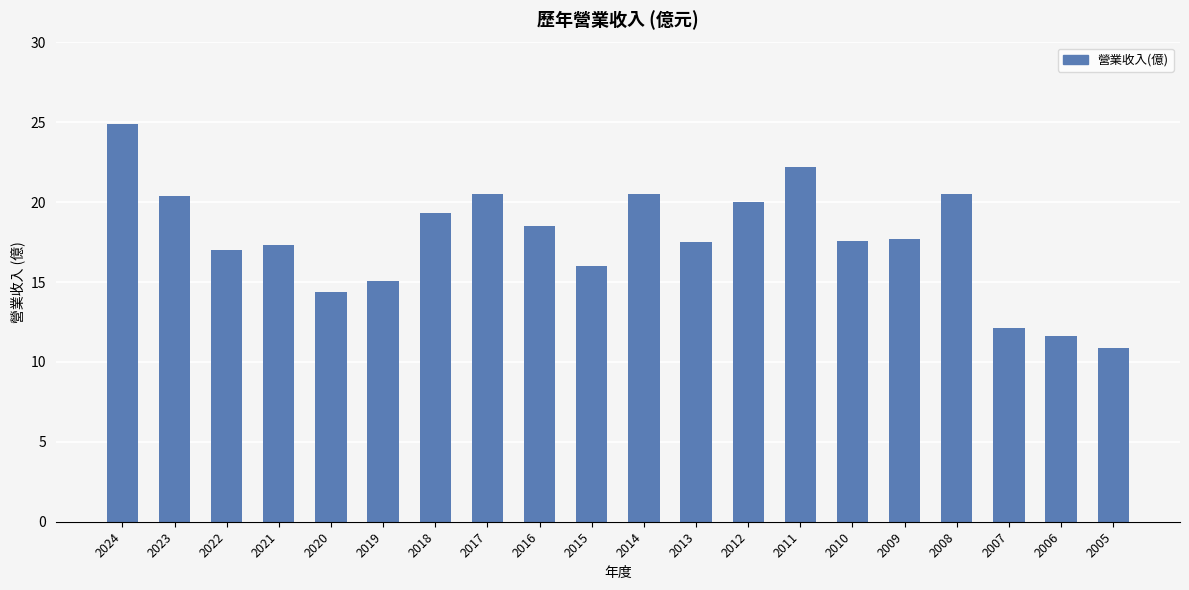

True or false: the data shows 20.5 at 2014.

True